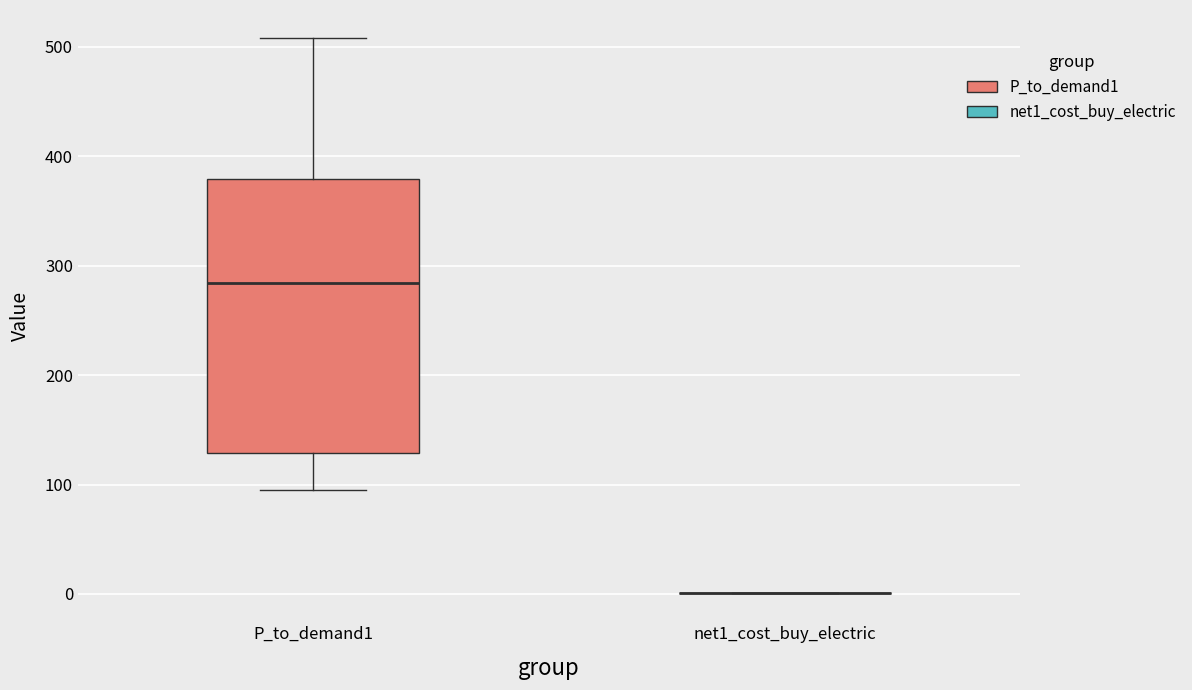

Reading left to right, read every box against the y-axis: the position of its median line, the range the box covers, and the ends of its whiskers. The values are not printed on the chart, so give them approximately, as read against the axis.

P_to_demand1: median 280, box 130 to 380, whiskers 90 to 510
net1_cost_buy_electric: box collapsed to a line at 0, whiskers 0 to 0